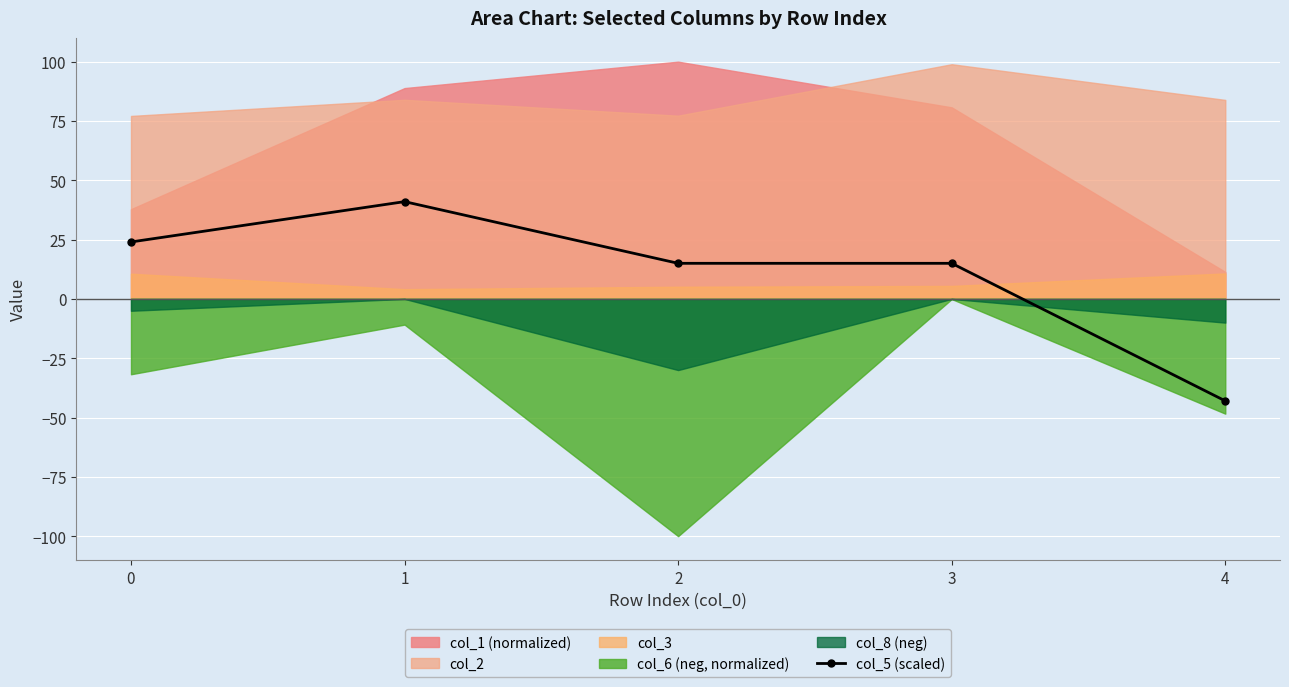

What is the average value?

10